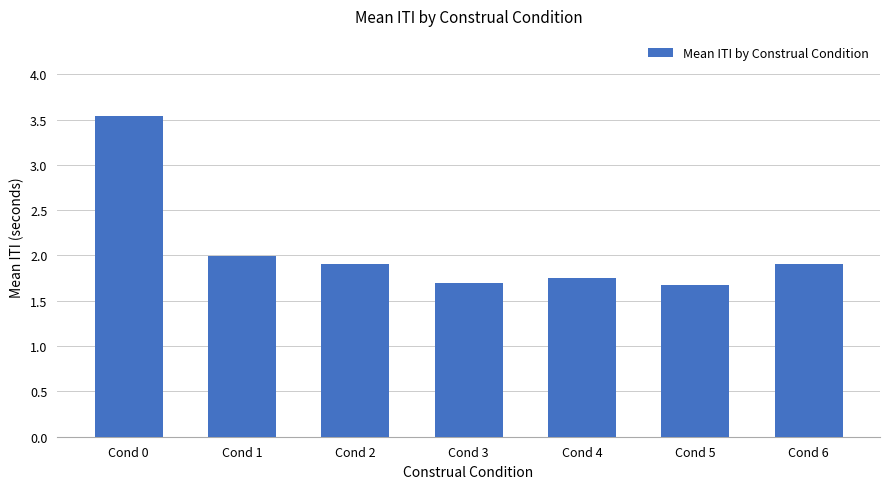

Which label corresponds to the largest value in the chart?

Cond 0